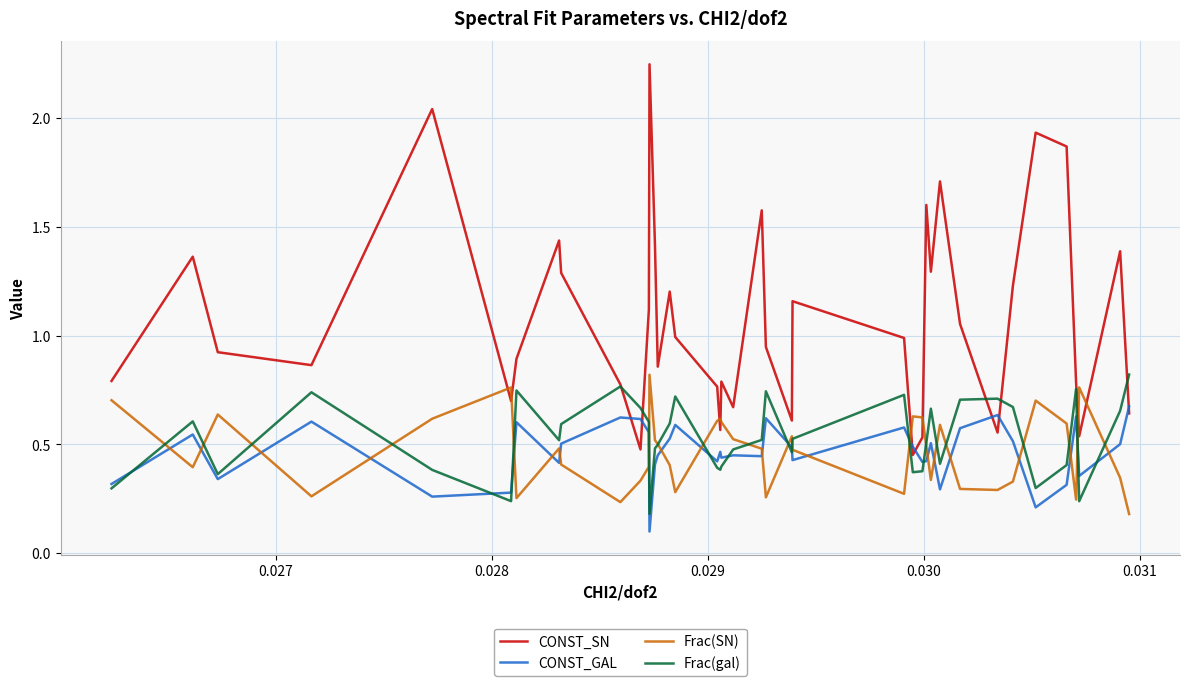

Which series has the widest spread of values?

CONST_SN